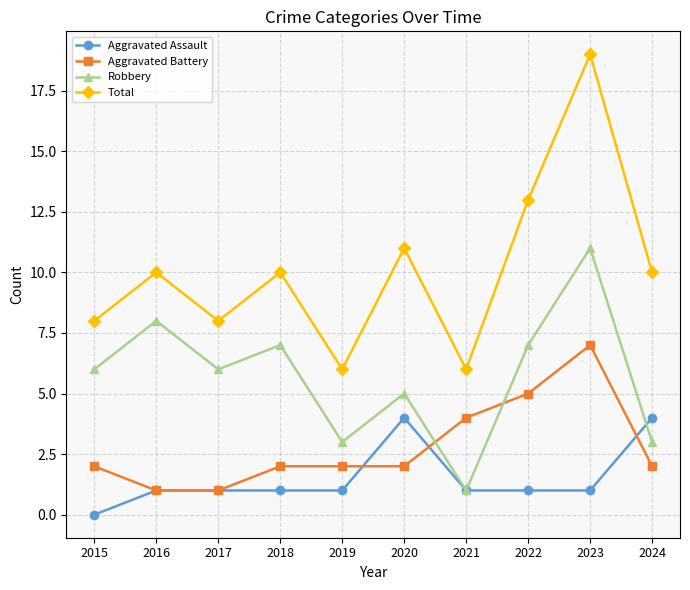

List the series in order of their overall mean, highest first.

Total, Robbery, Aggravated Battery, Aggravated Assault